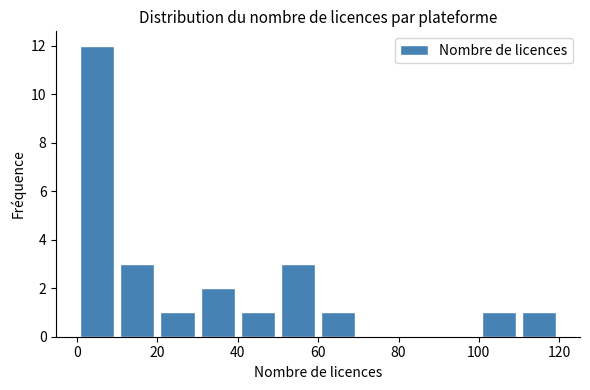

Reading left to right, transcribe this chart: for each bar, give the range it covers on the x-axis and its height. The values are not printed on the chart, so give them approximately, as read against the axis.

0 to 10: 12
10 to 20: 3
20 to 30: 1
30 to 40: 2
40 to 50: 1
50 to 60: 3
60 to 70: 1
70 to 80: 0
80 to 90: 0
90 to 100: 0
100 to 110: 1
110 to 120: 1